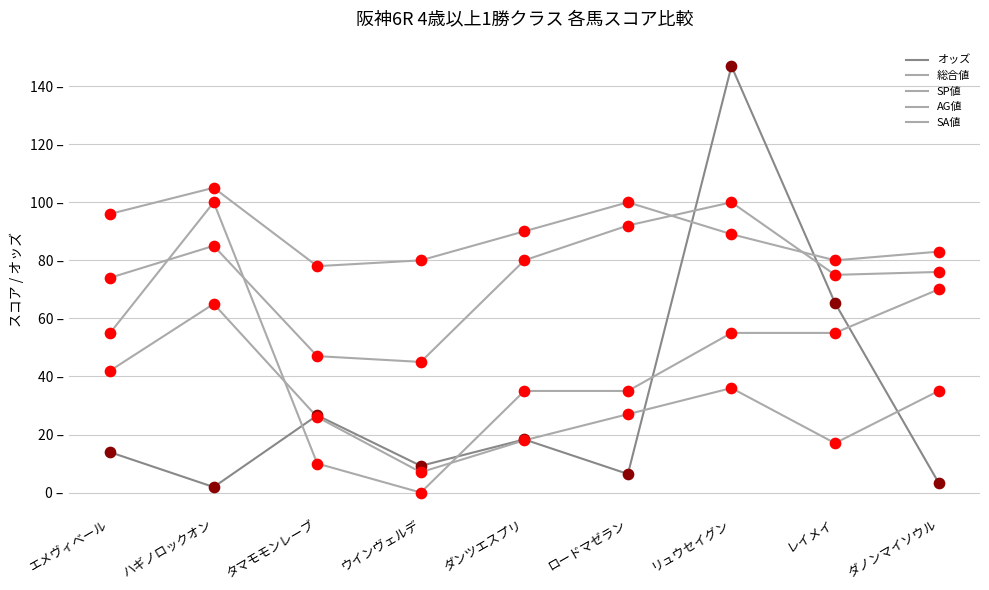

What is the total value across all series at エメヴィベール?

280.9